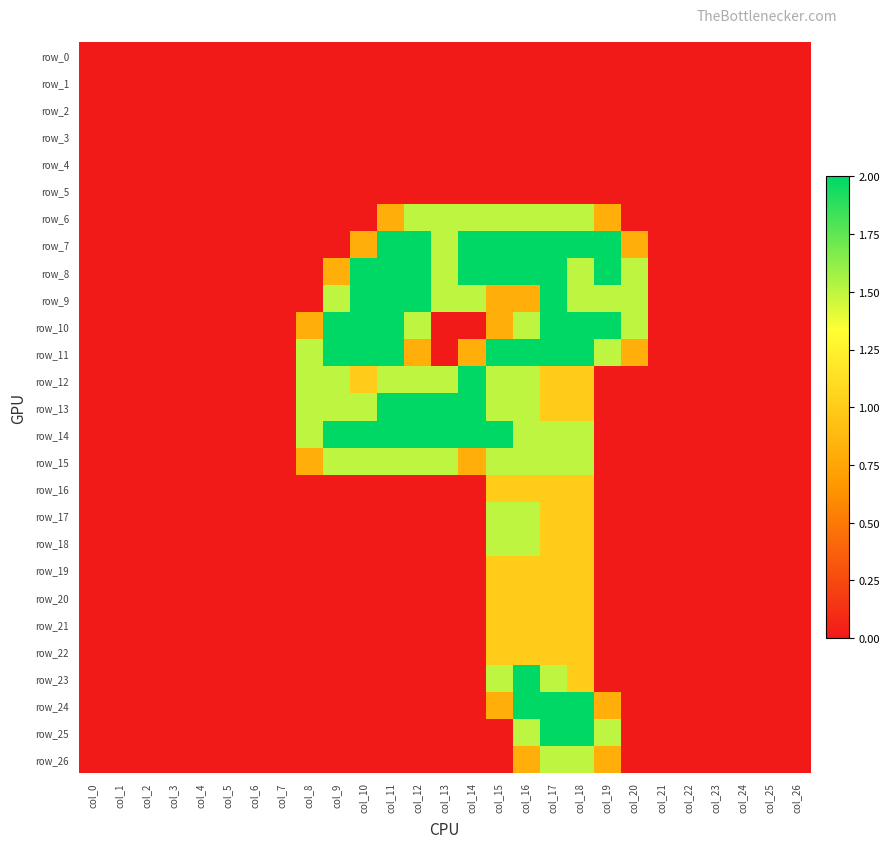

The value of row_20 at col_1 is 0.0. True or false?

True